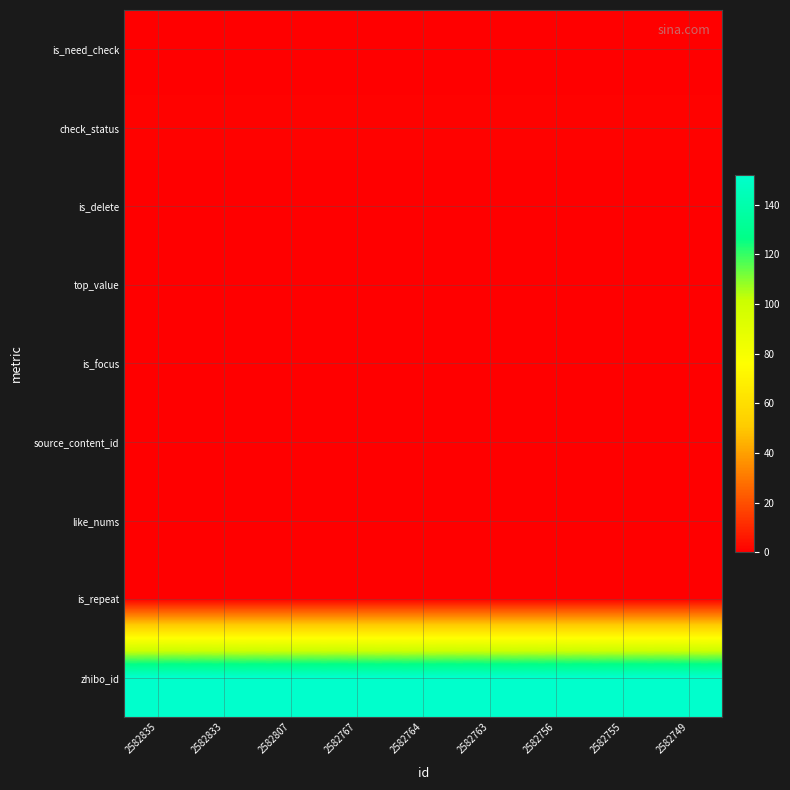

Which series changed the most between 2582764 and 2582749?

is_need_check